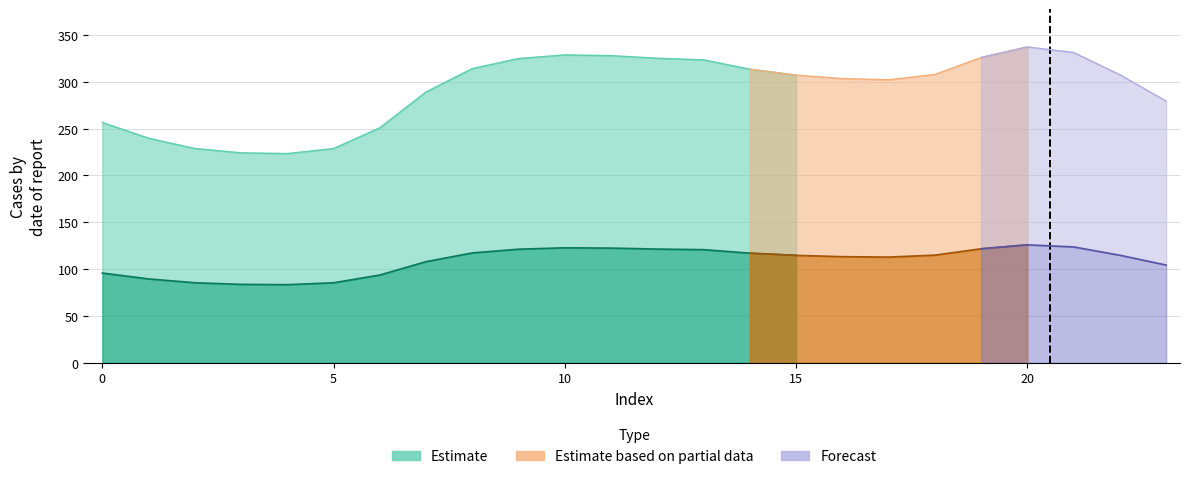

At how many categories does at least one series exceed 236?

20